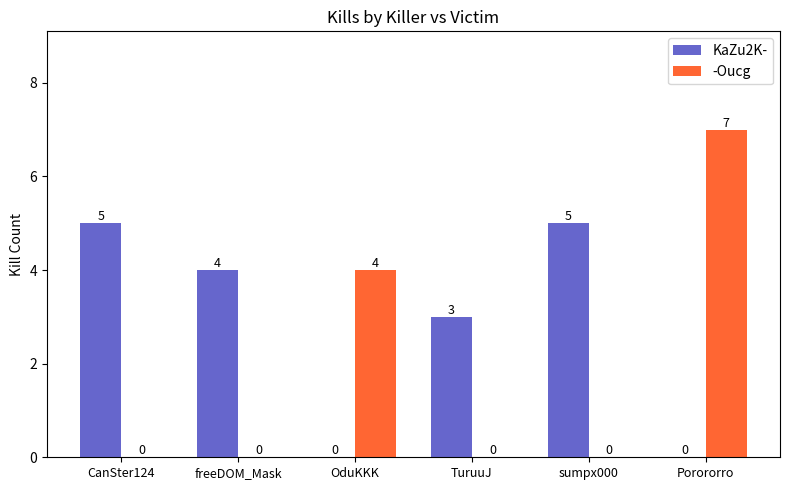

At which category is the sum across all series the highest?

Porororro